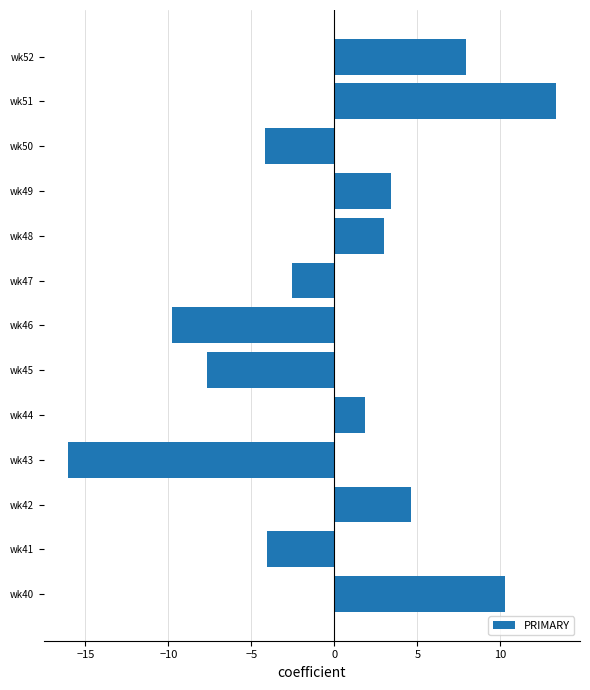

Which label corresponds to the largest value in the chart?

wk51